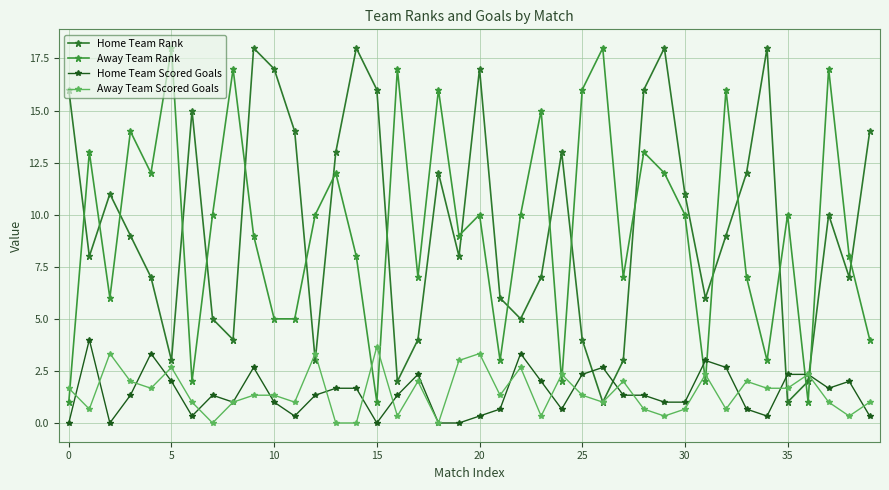

At which category is the sum across all series the highest?

29